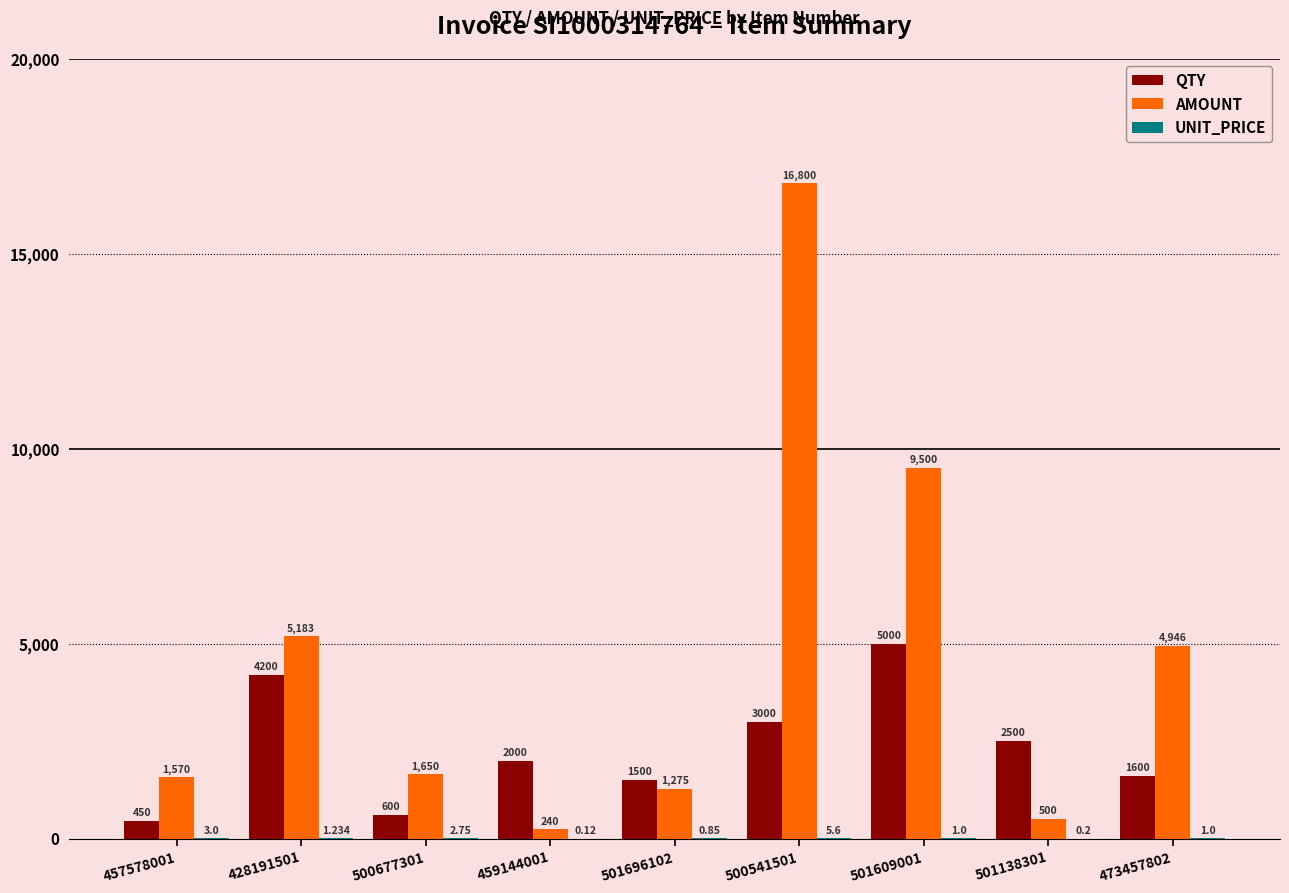

Reading left to right, extract all data points from this chart.

QTY: 450.0	4200.0	600.0	2000.0	1500.0	3000.0	5000.0	2500.0	1600.0
AMOUNT: 1570.5	5182.8	1650.0	240.0	1275.0	16800.0	9500.0	500.0	4946.4
UNIT_PRICE: 3.0	1.2	2.8	0.1	0.8	5.6	1.0	0.2	1.0